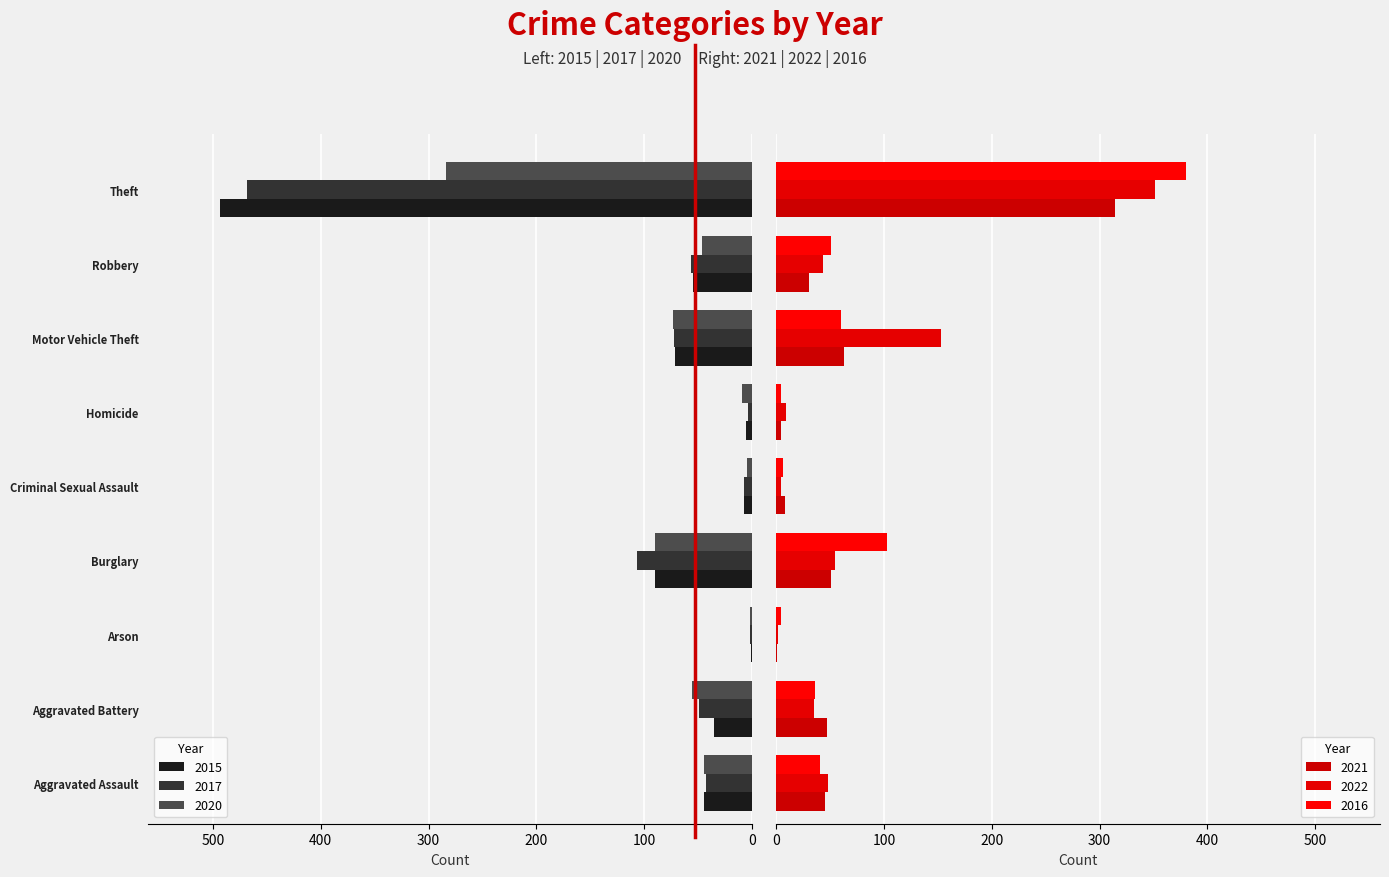

What is the sum of all 2020 values?

610